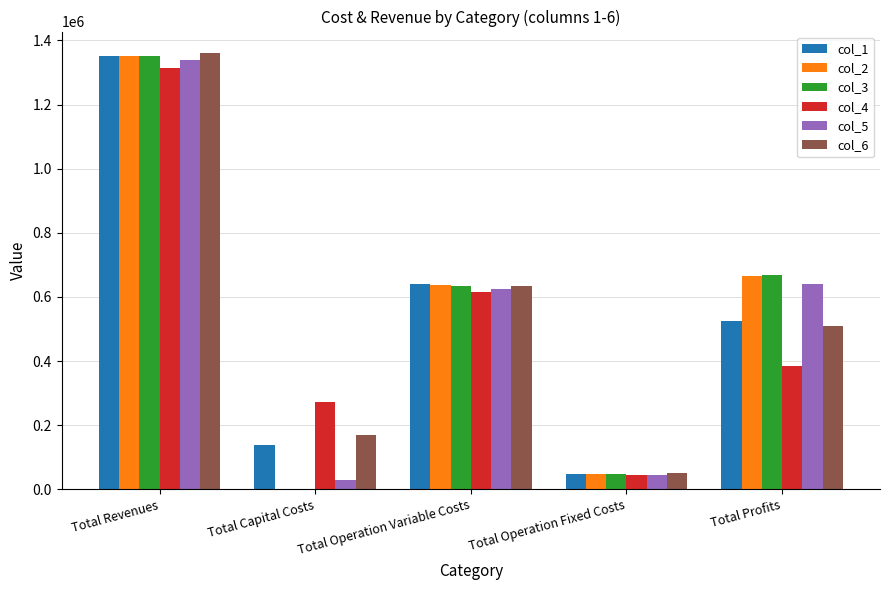

At which category is the sum across all series the highest?

Total Revenues